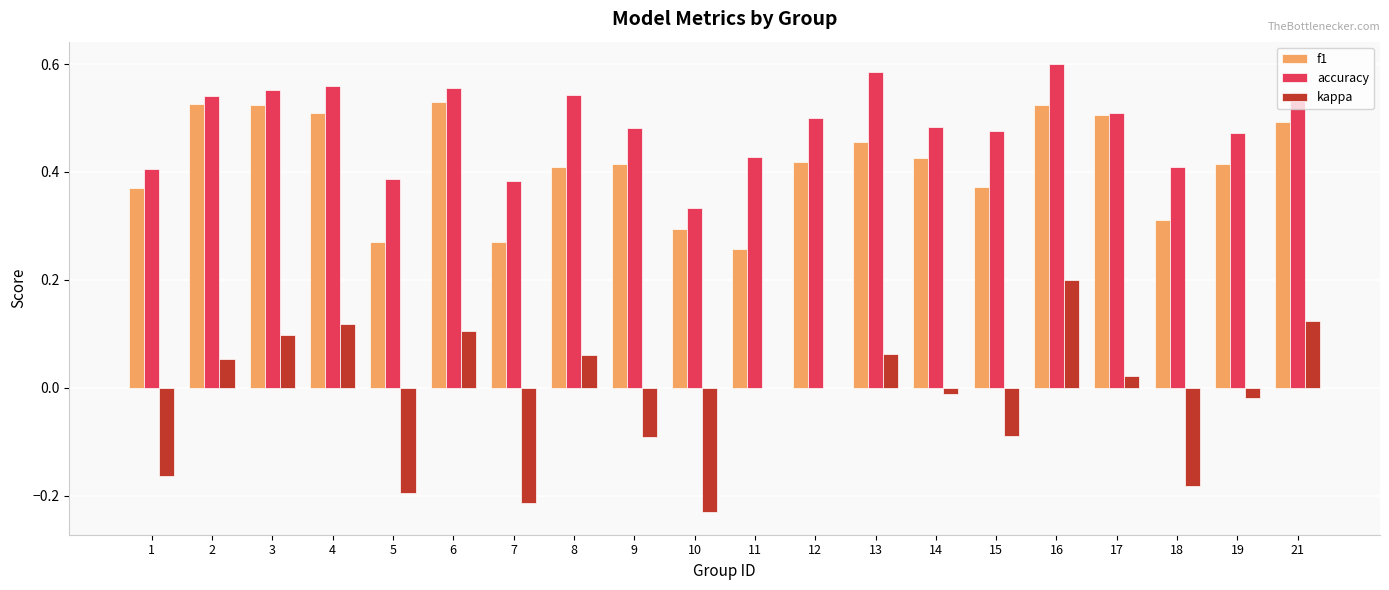

How many distinct data groups are displayed?

3